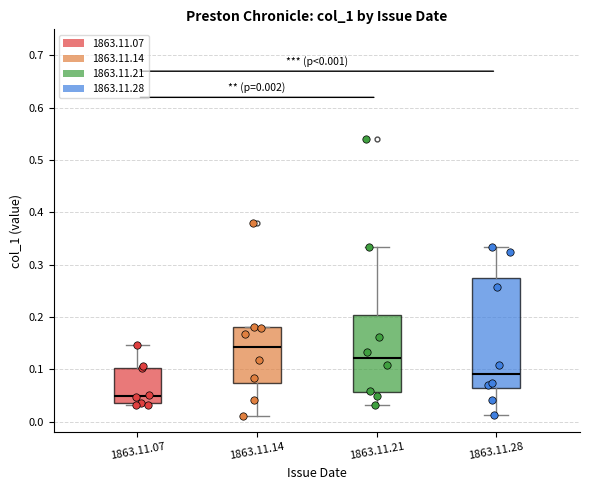

Comparing the boxes themselves (not the whiskers), which one is the tallest?

1863.11.28